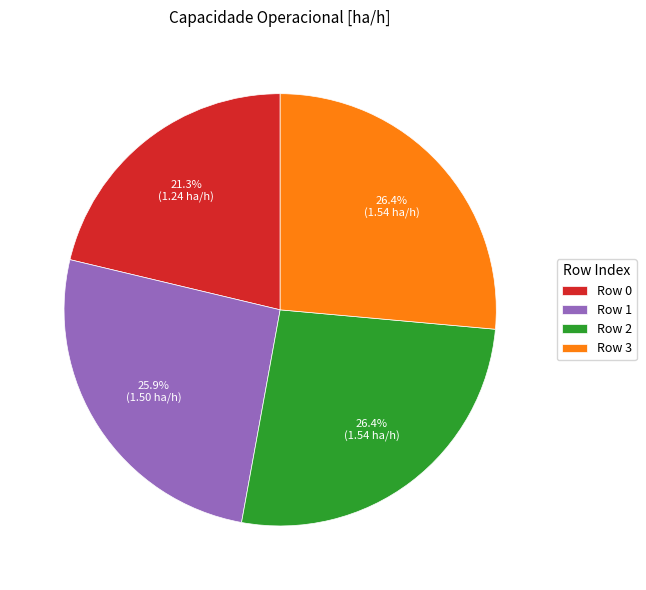

To the nearest percent, what is the difference between the largest and smallest slice percentages?

5%